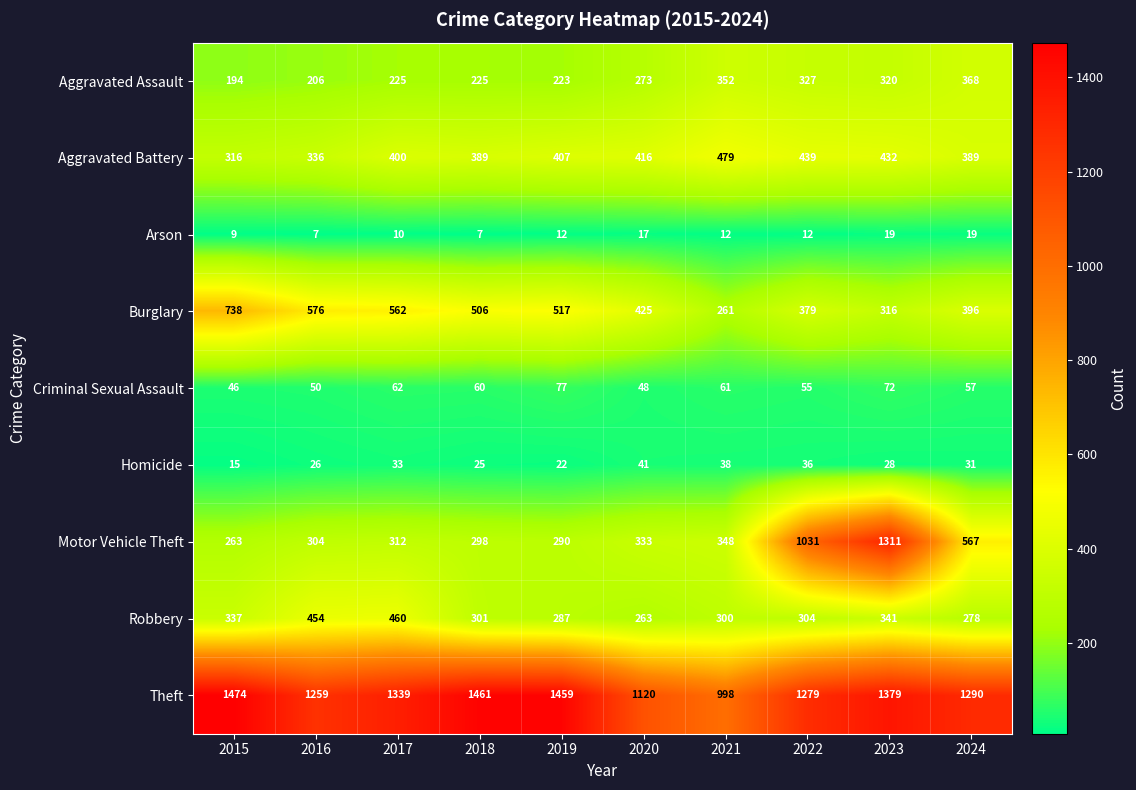

Is it true that Criminal Sexual Assault equals 72 at 2023?

True